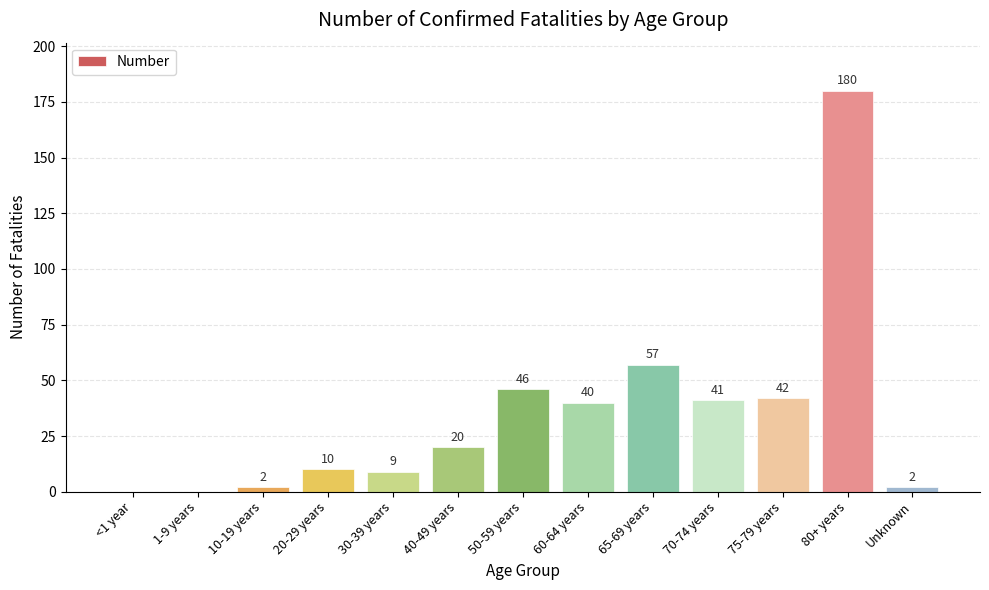

What is the change in value from 1-9 years to 20-29 years?

+10